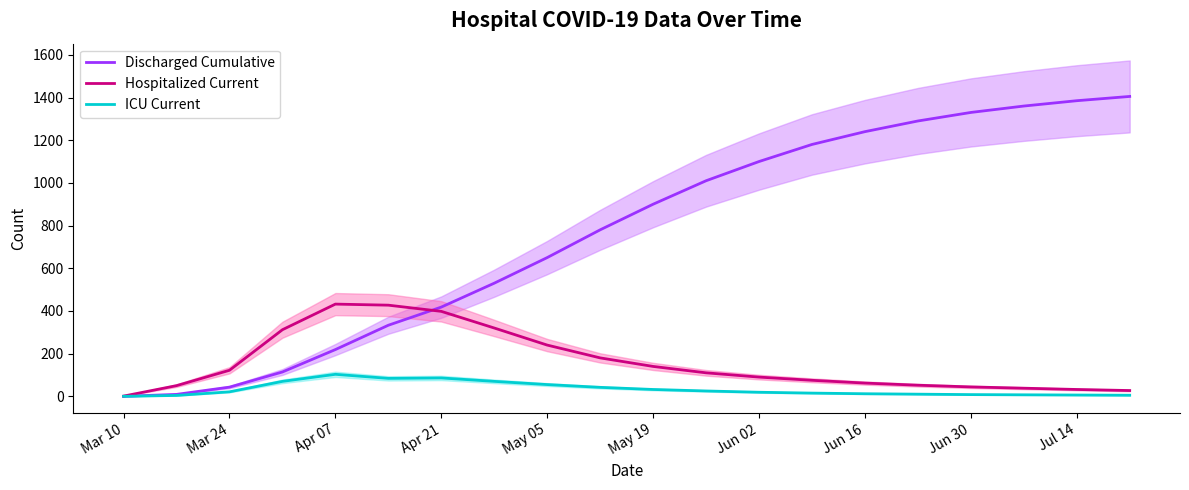

Which category has the lowest value in the ICU Current series?

Mar 10